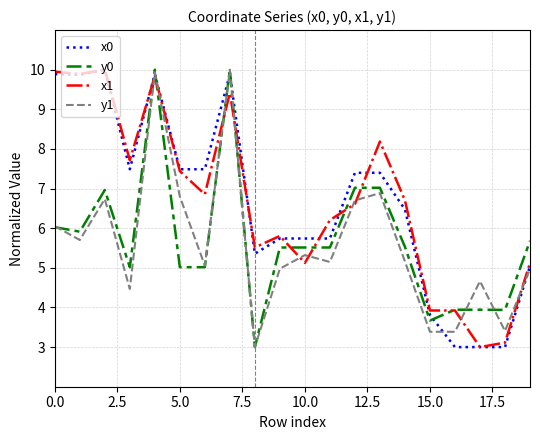

What is the maximum value shown in the chart?

10.0